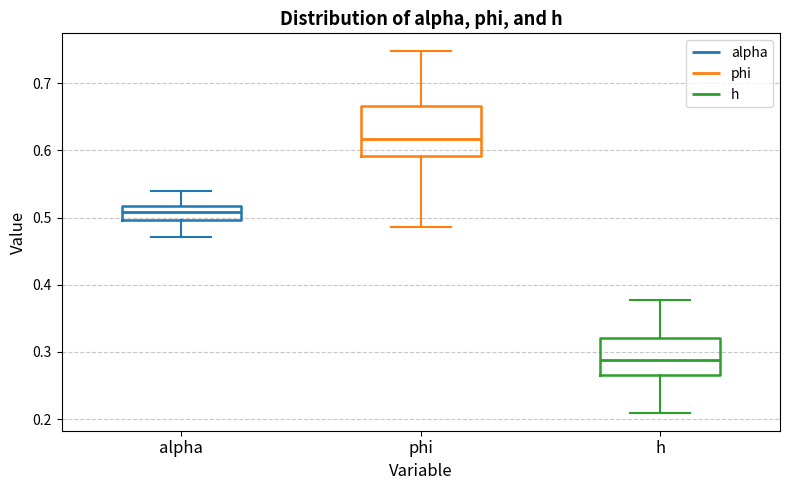

Where does the median line of the box for h sit on the y-axis? The values are not printed on the chart, so give them approximately, as read against the axis.

0.29